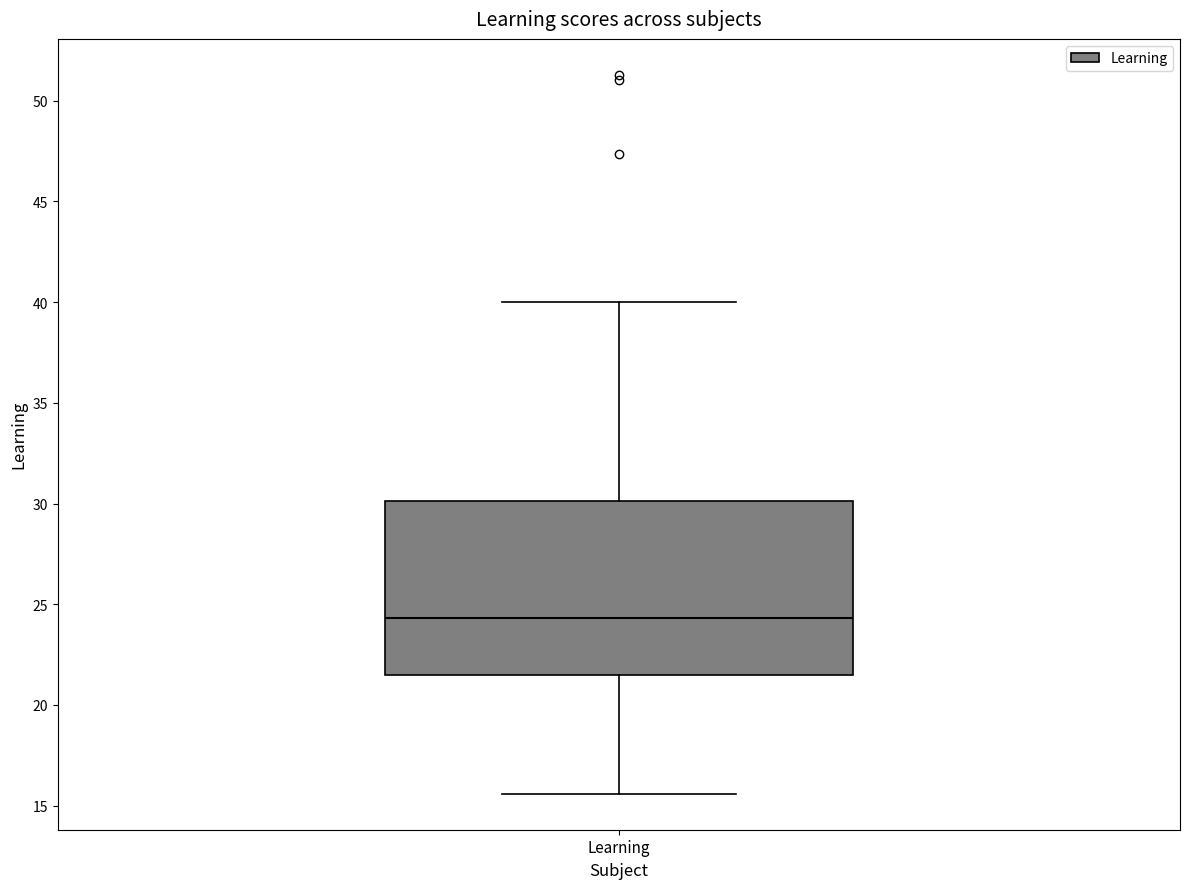

Where does the lower whisker of the box for Learning end on the y-axis? The values are not printed on the chart, so give them approximately, as read against the axis.

15.5